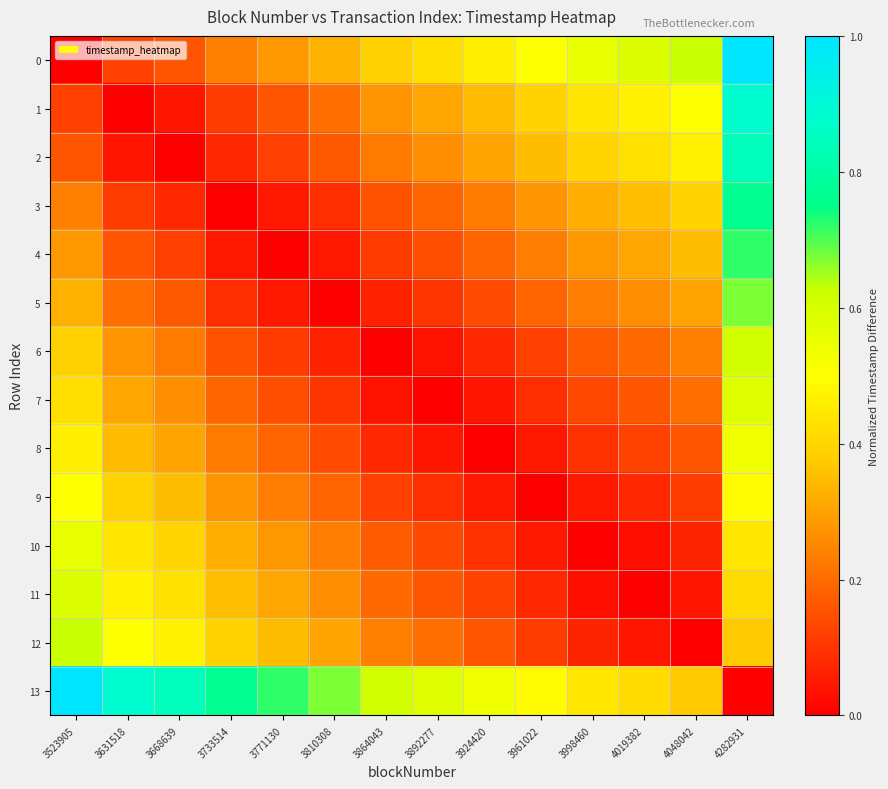

What is the spread (max minus min) of values at 3733514?

0.8